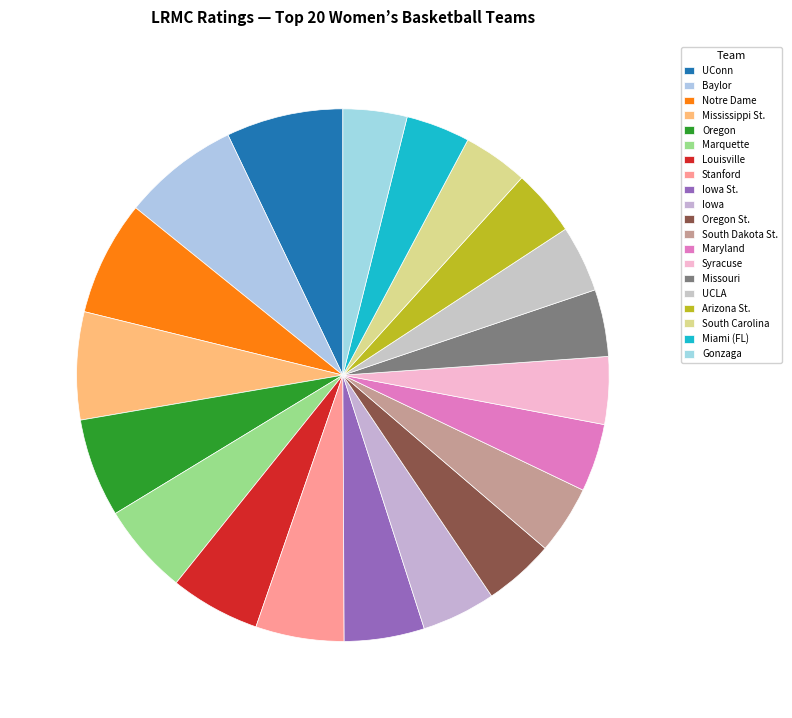

True or false: UCLA accounts for 12% of the total.

False